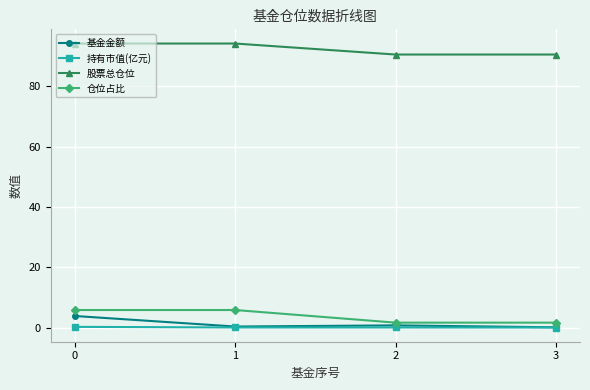

Which series has the largest total across all categories?

股票总仓位